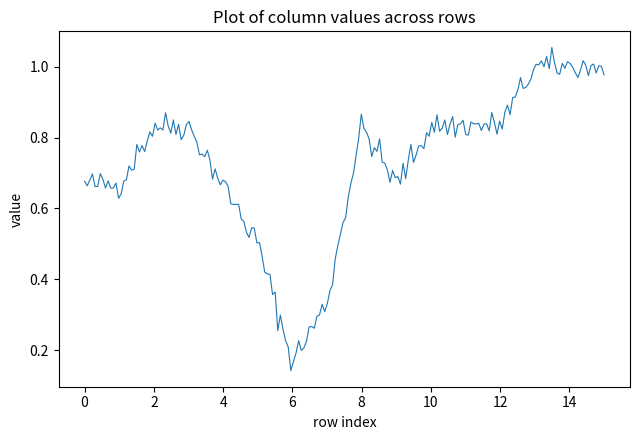

Does the chart display data point markers on the line(s)?

No